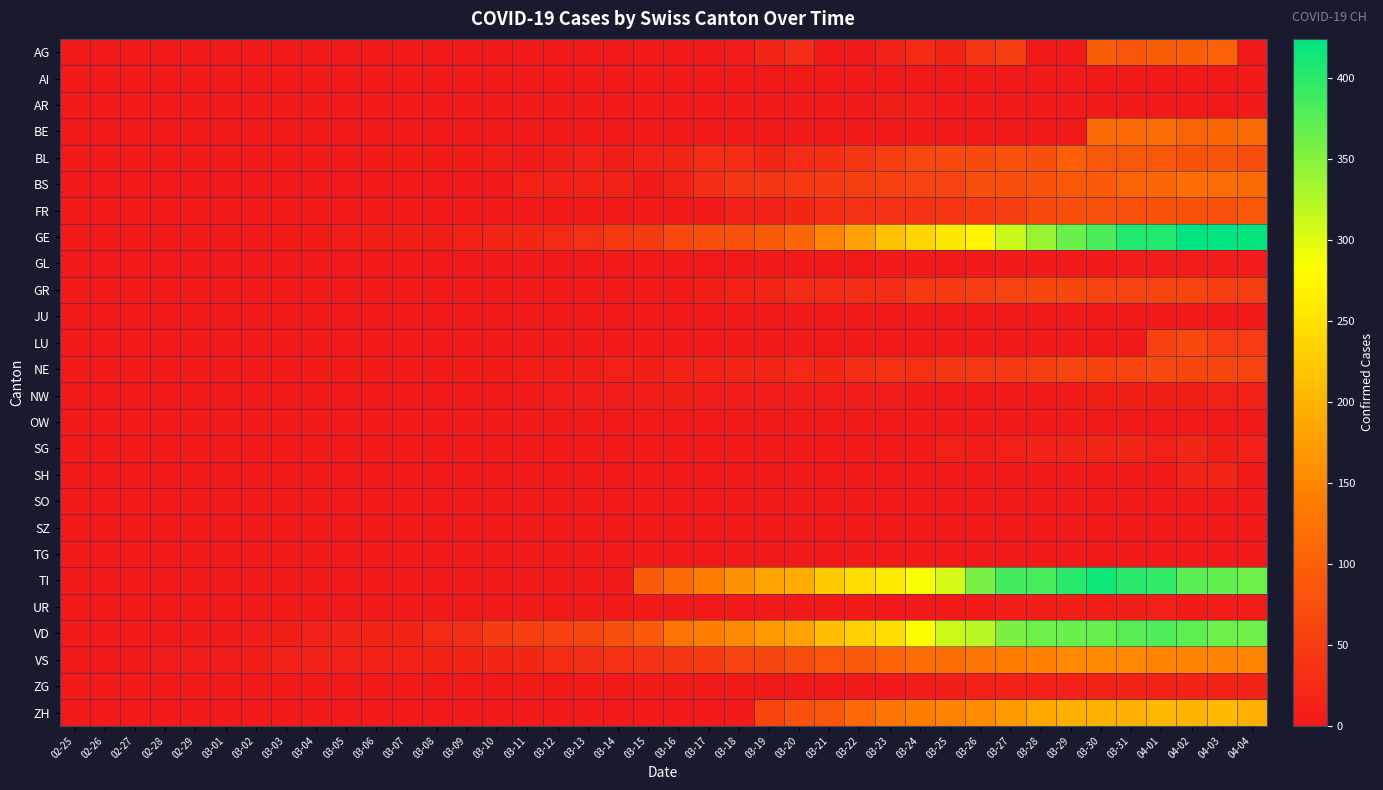

Between 03-05 and 03-17, which series saw the biggest shift?

TI